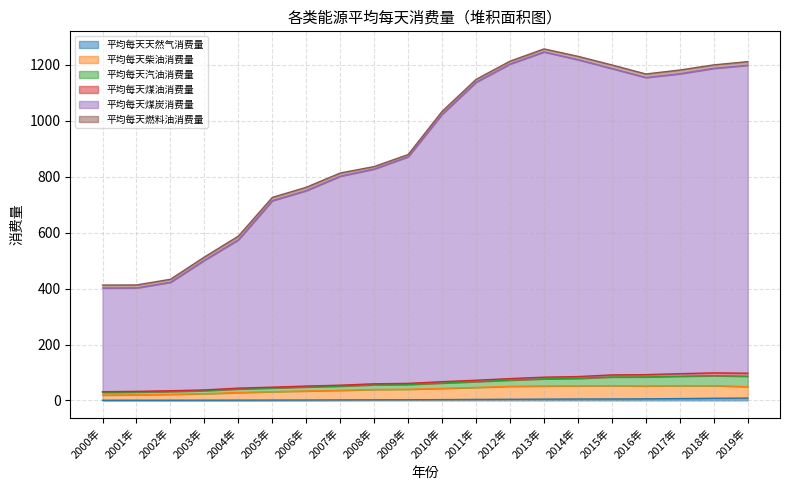

What is the total value across all series at 2010年?

1033.6